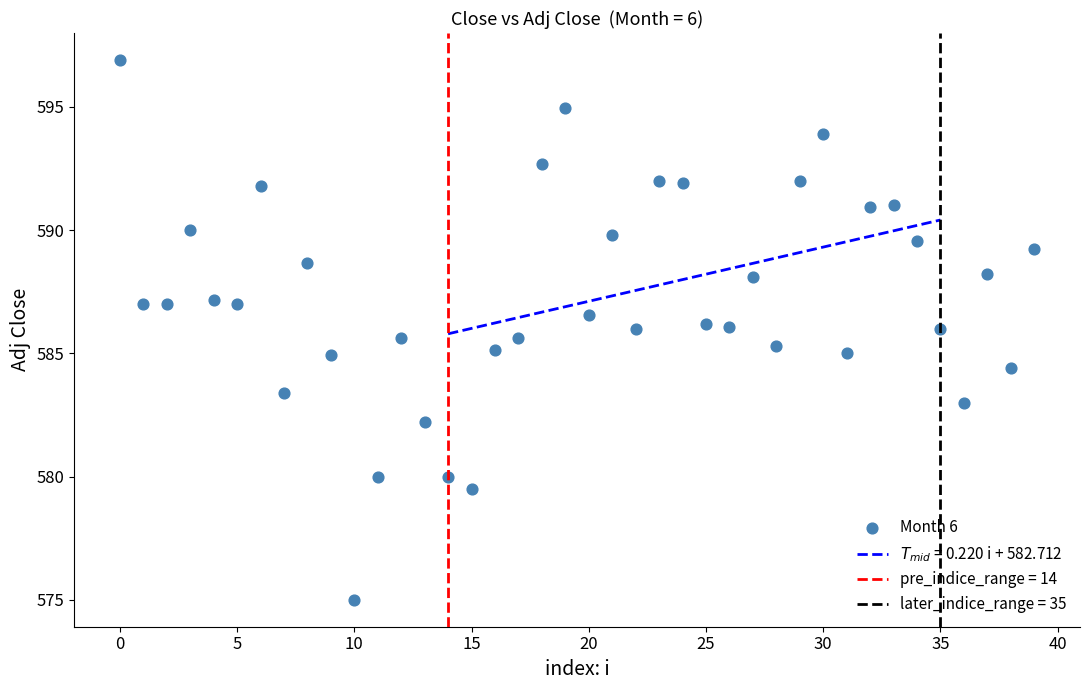

What is the range of Y values (max minus min)?

21.9